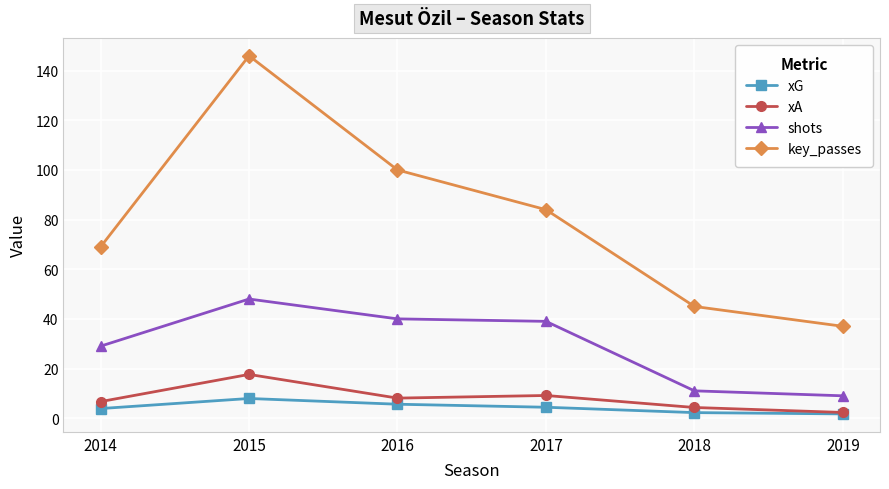

How many lines are shown in the chart?

4